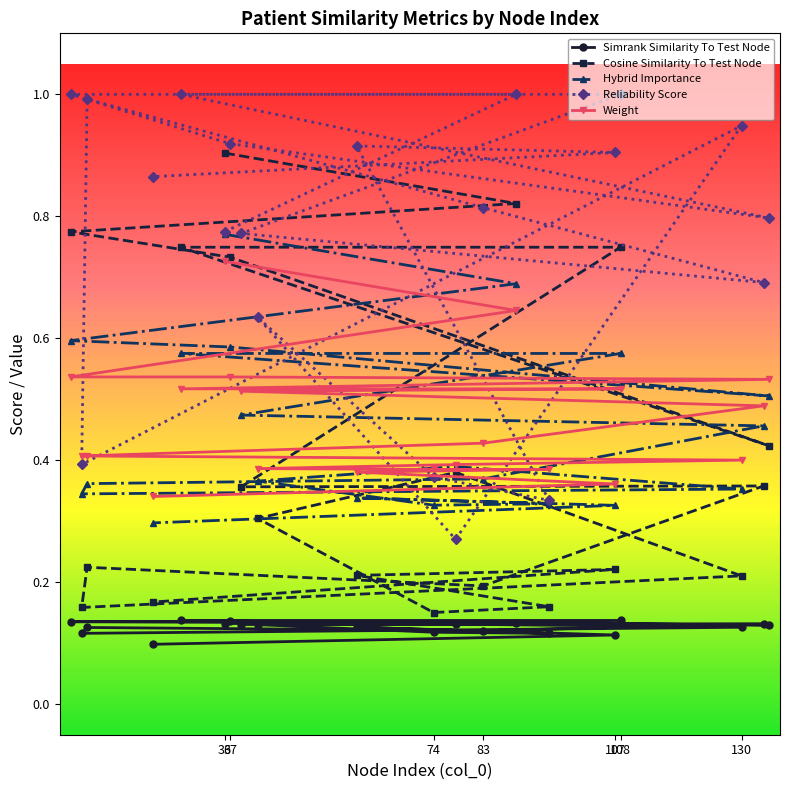

Between 37 and 107, which series saw the biggest shift?

Cosine Similarity To Test Node